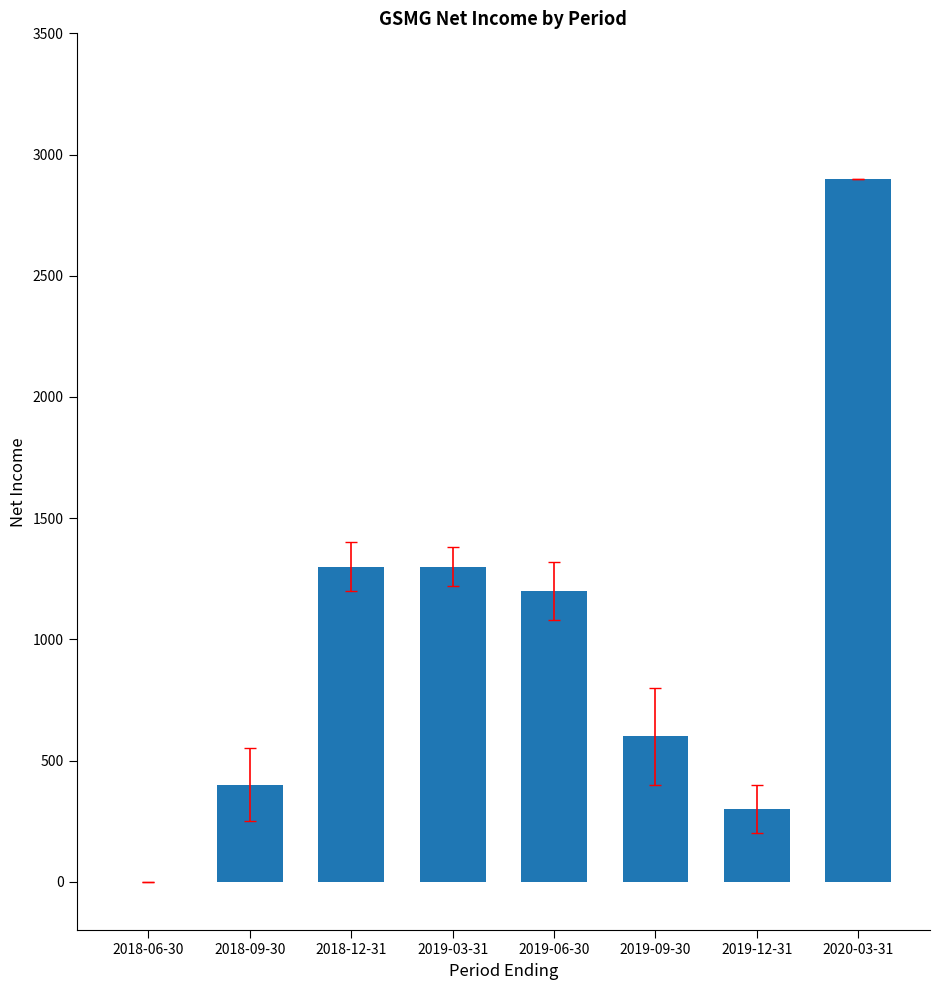

Reading left to right, list all the values displayed in this chart.

0	400	1300	1300	1200	600	300	2900